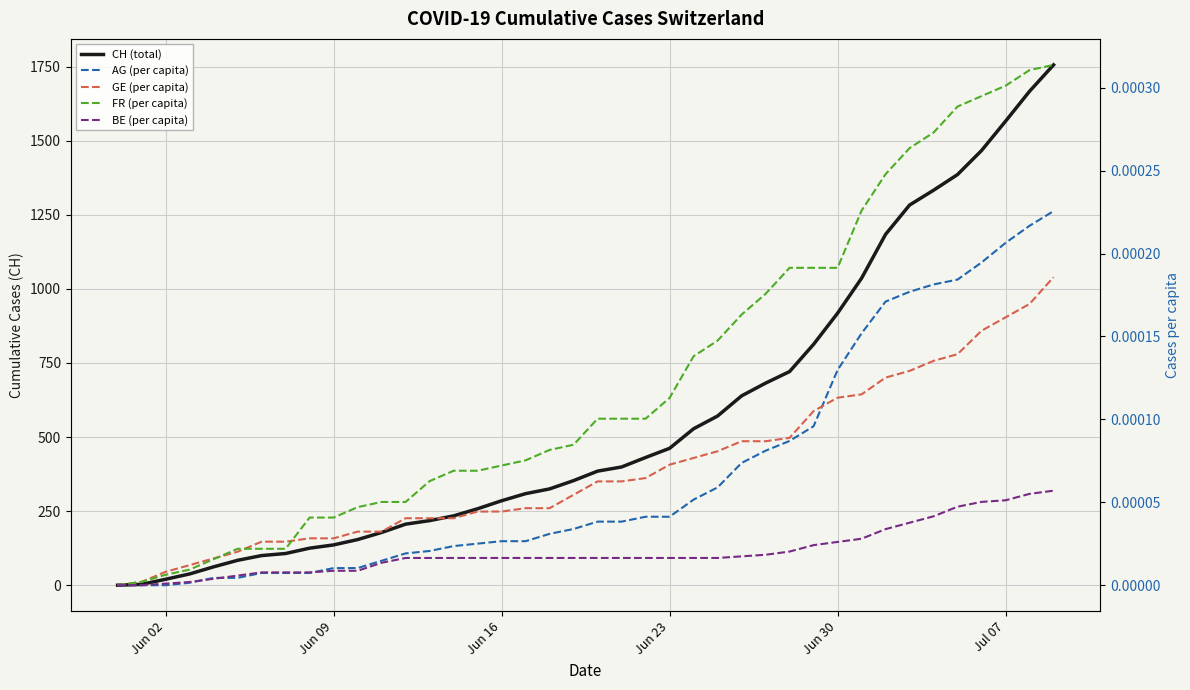

Reading left to right, transcribe all the data shown in this chart.

CH (total): 0.0	3.0	20.0	38.0	62.0	84.0	100.0	107.0	125.0	136.0	154.0	178.0	206.0	218.0	234.0	258.0	285.0	309.0	325.0	353.0	385.0	399.0	431.0	462.0	528.0	571.0	639.0	682.0	721.0	813.0	918.0	1036.0	1184.0	1283.0	1333.0	1386.0	1467.0	1566.0	1667.0	1756.0
AG (per capita): 0.0	0.0	0.0	0.0	0.0	0.0	0.0	0.0	0.0	0.0	0.0	0.0	0.0	0.0	0.0	0.0	0.0	0.0	0.0	0.0	0.0	0.0	0.0	0.0	0.0	0.0	0.0	0.0	0.0	0.0	0.0	0.0	0.0	0.0	0.0	0.0	0.0	0.0	0.0	0.0
GE (per capita): 0.0	0.0	0.0	0.0	0.0	0.0	0.0	0.0	0.0	0.0	0.0	0.0	0.0	0.0	0.0	0.0	0.0	0.0	0.0	0.0	0.0	0.0	0.0	0.0	0.0	0.0	0.0	0.0	0.0	0.0	0.0	0.0	0.0	0.0	0.0	0.0	0.0	0.0	0.0	0.0
FR (per capita): 0.0	0.0	0.0	0.0	0.0	0.0	0.0	0.0	0.0	0.0	0.0	0.0	0.0	0.0	0.0	0.0	0.0	0.0	0.0	0.0	0.0	0.0	0.0	0.0	0.0	0.0	0.0	0.0	0.0	0.0	0.0	0.0	0.0	0.0	0.0	0.0	0.0	0.0	0.0	0.0
BE (per capita): 0.0	0.0	0.0	0.0	0.0	0.0	0.0	0.0	0.0	0.0	0.0	0.0	0.0	0.0	0.0	0.0	0.0	0.0	0.0	0.0	0.0	0.0	0.0	0.0	0.0	0.0	0.0	0.0	0.0	0.0	0.0	0.0	0.0	0.0	0.0	0.0	0.0	0.0	0.0	0.0